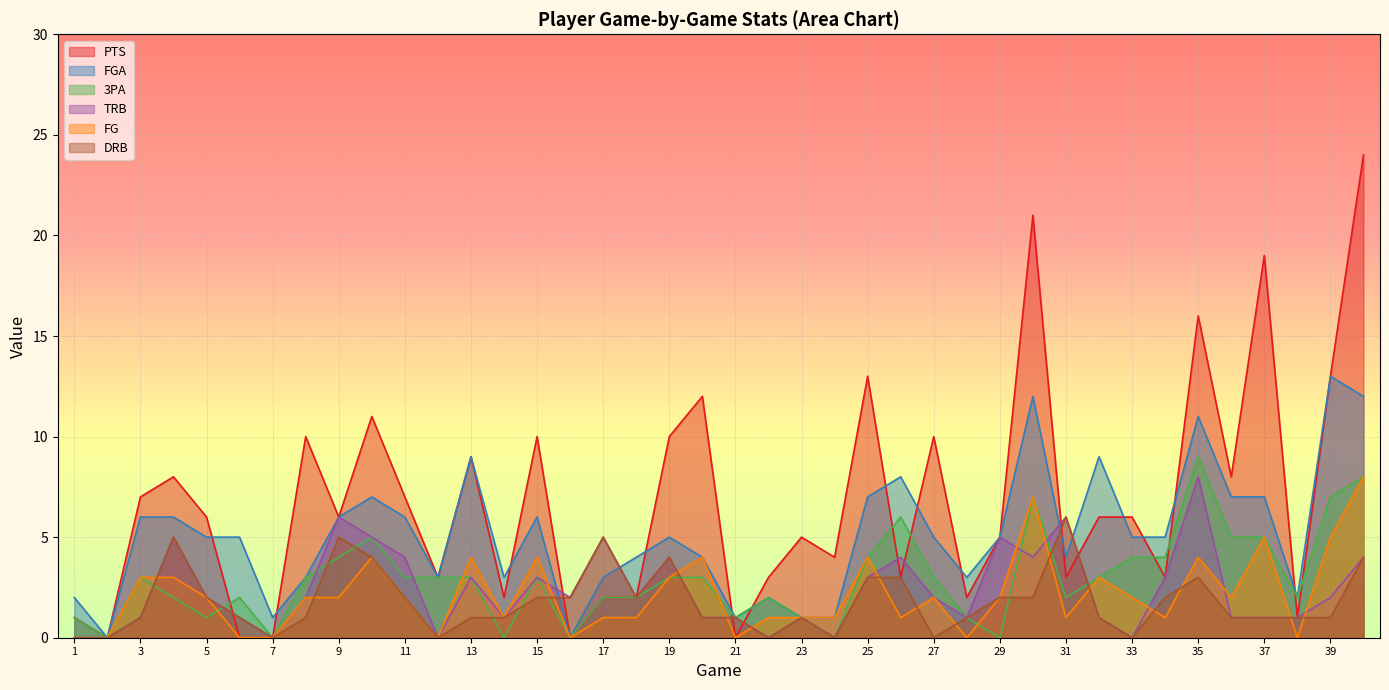

Where do 3PA and DRB first cross each other?

3 and 4